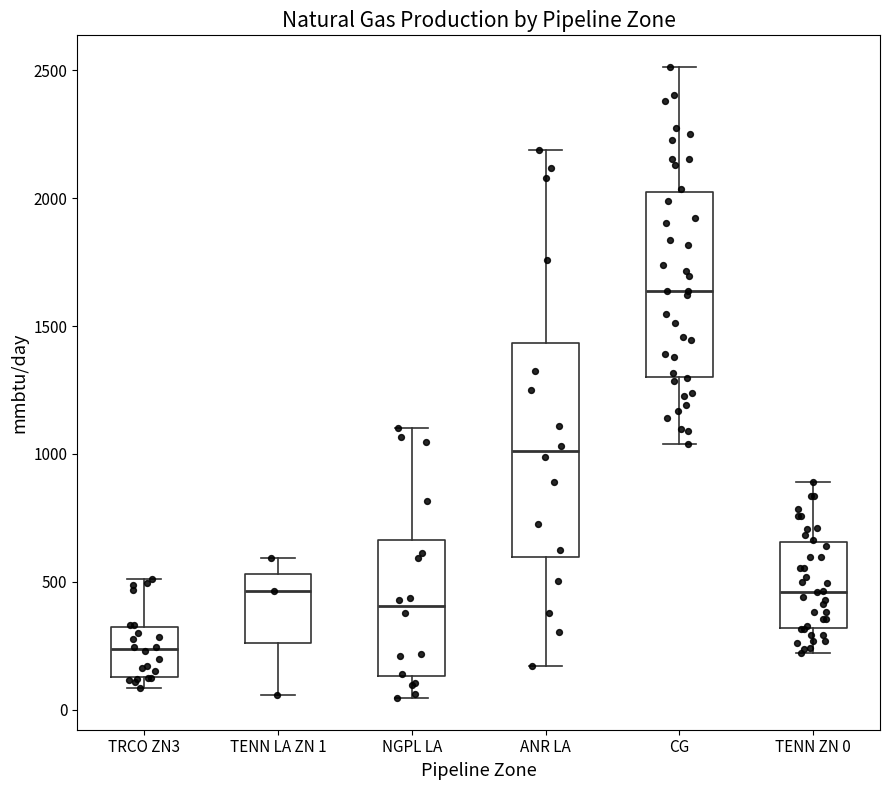

Reading left to right, read every box against the y-axis: the position of its median line, the range the box covers, and the ends of its whiskers. The values are not printed on the chart, so give them approximately, as read against the axis.

TRCO ZN3: median 250, box 150 to 300, whiskers 100 to 500
TENN LA ZN 1: median 450, box 250 to 550, whiskers 50 to 600
NGPL LA: median 400, box 150 to 650, whiskers 50 to 1100
ANR LA: median 1000, box 600 to 1450, whiskers 150 to 2200
CG: median 1650, box 1300 to 2000, whiskers 1050 to 2500
TENN ZN 0: median 450, box 300 to 650, whiskers 200 to 900